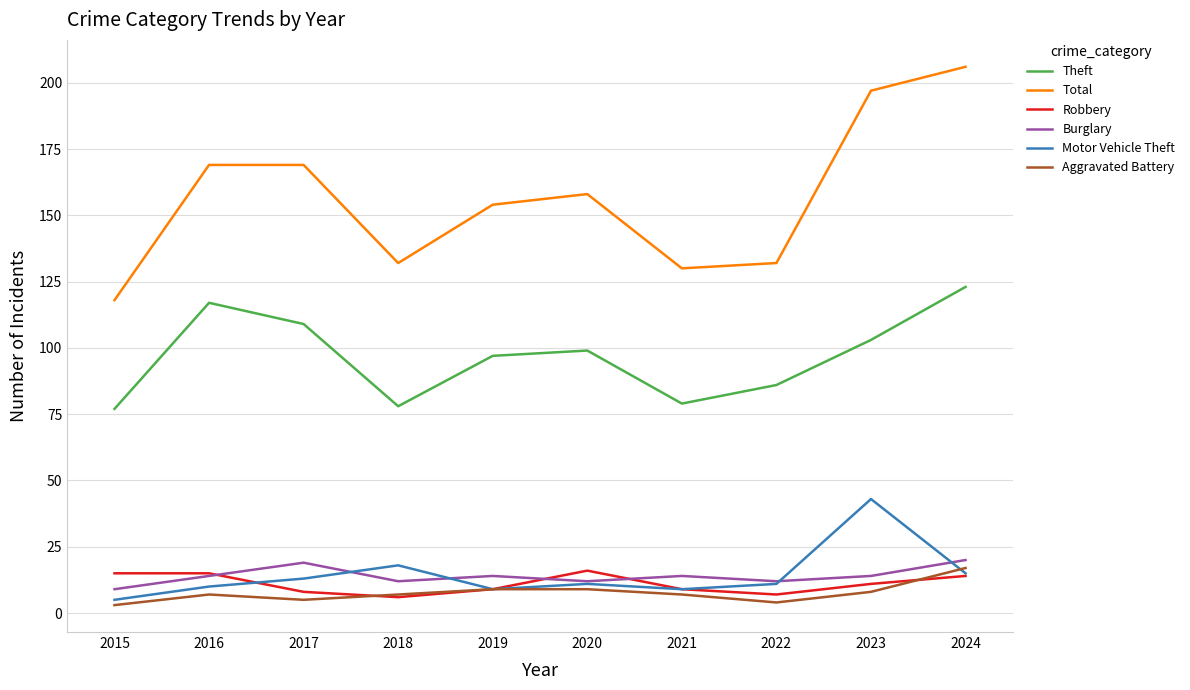

Which series has the largest total across all categories?

Total